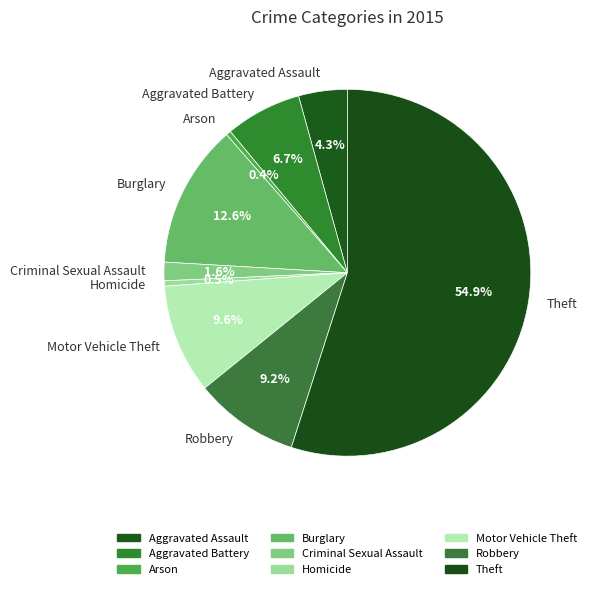

To the nearest percent, what is the difference between the Arson and Aggravated Assault slice percentages?

4%